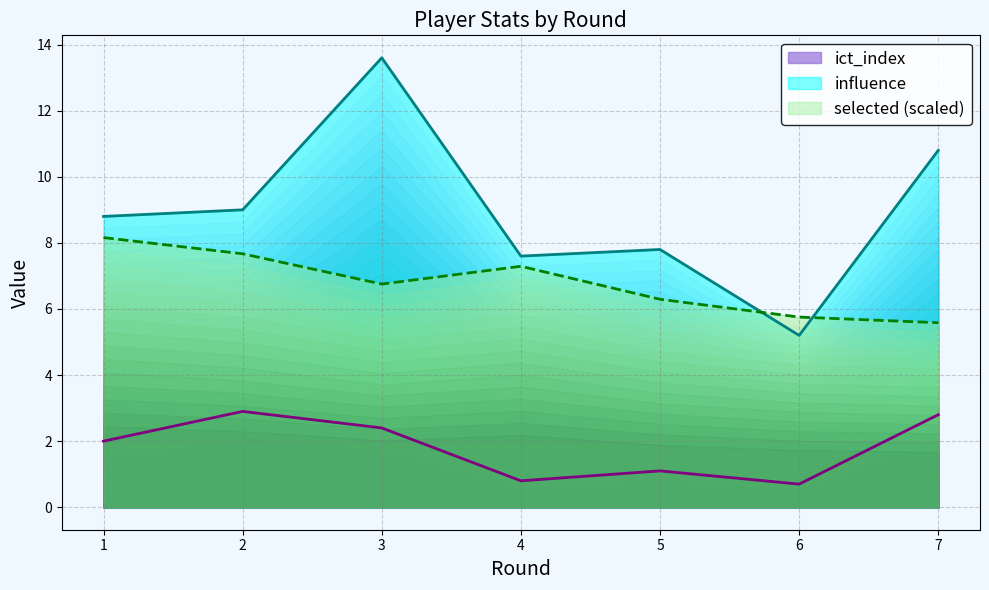

True or false: influence has a value of 9.0 at 2.

True